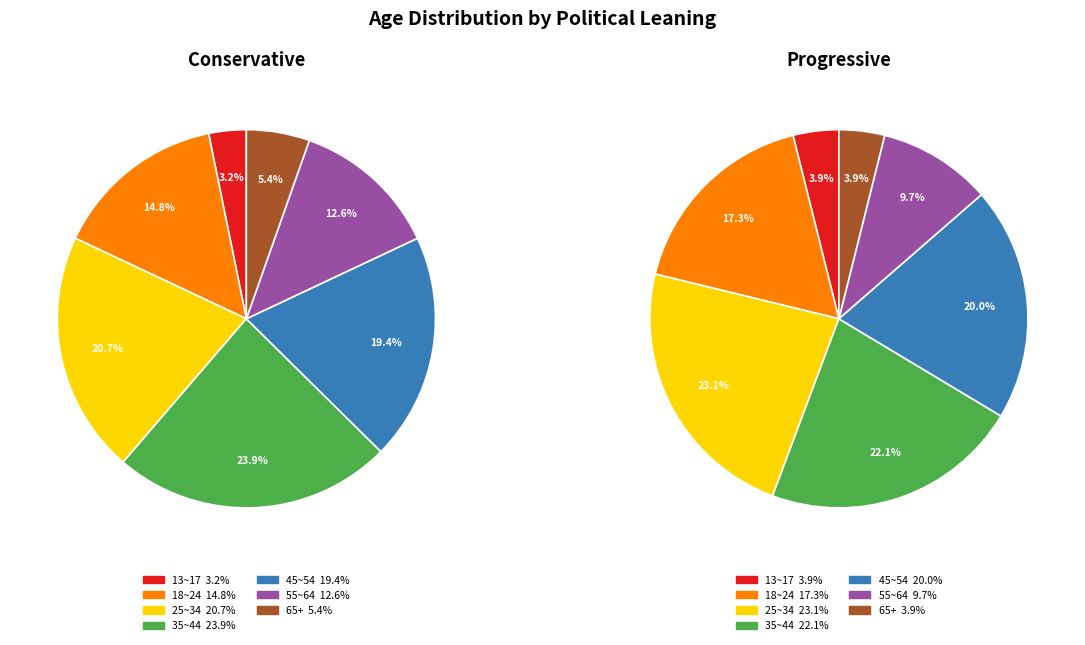

Rank the series by their maximum value, from highest to lowest.

conservative, progressive